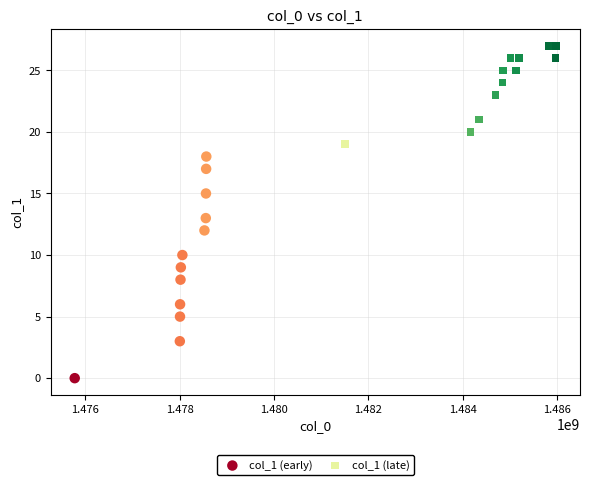

Which series has the widest spread of Y values?

col_1 (early)